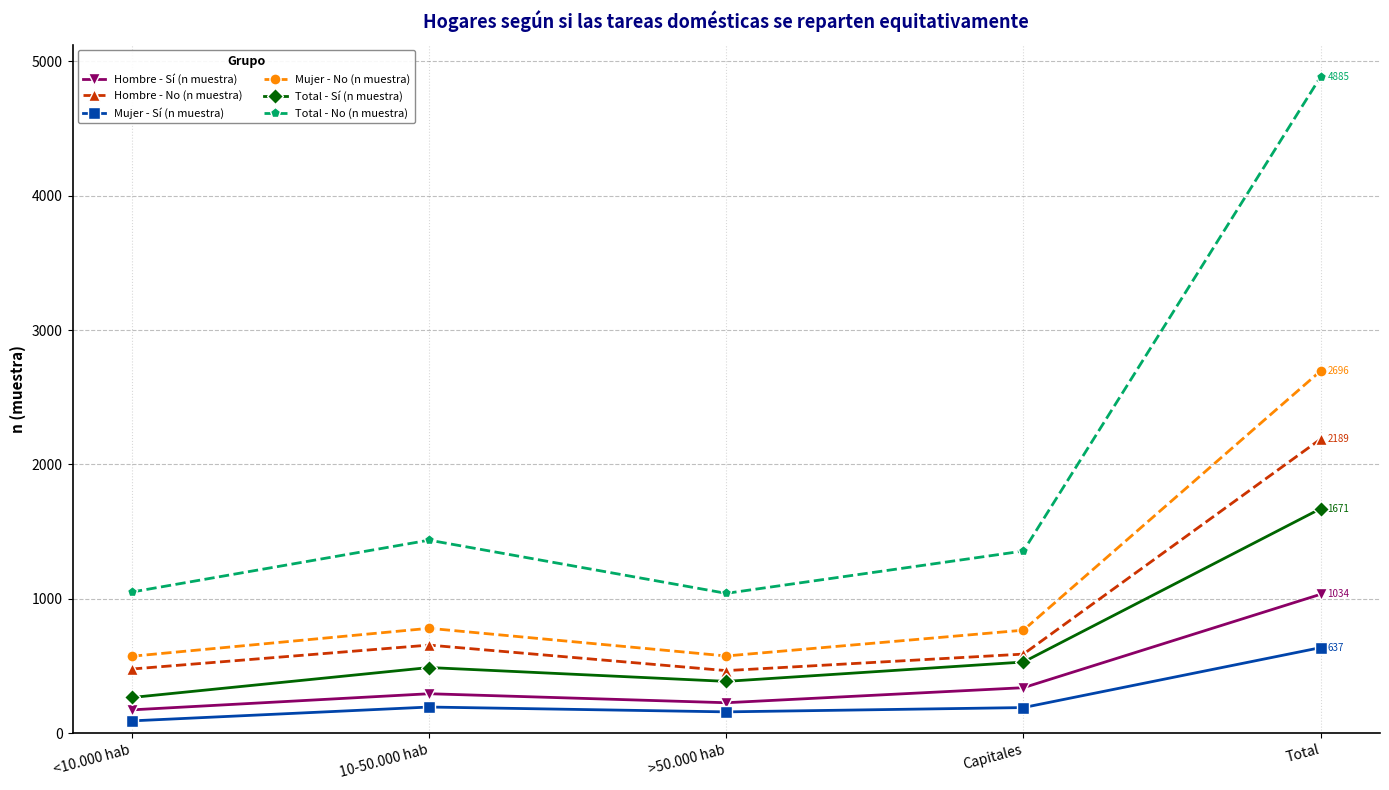

The Total - No (n muestra) series shows 1051 at <10.000 hab. True or false?

True